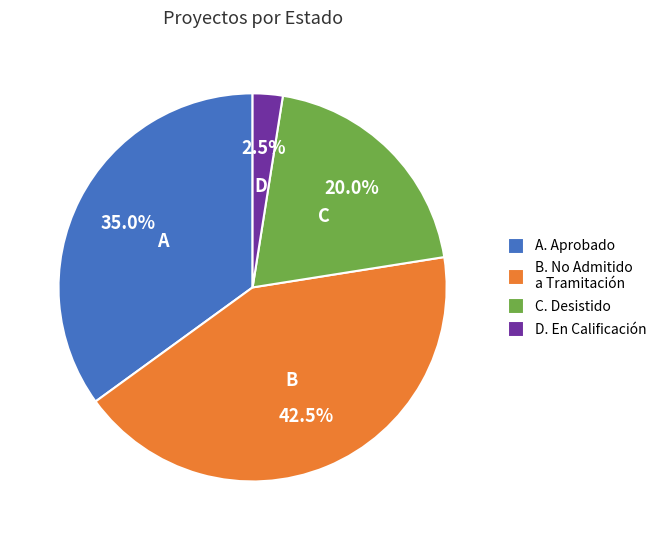

To the nearest percent, what is the difference between the largest and smallest slice percentages?

40%